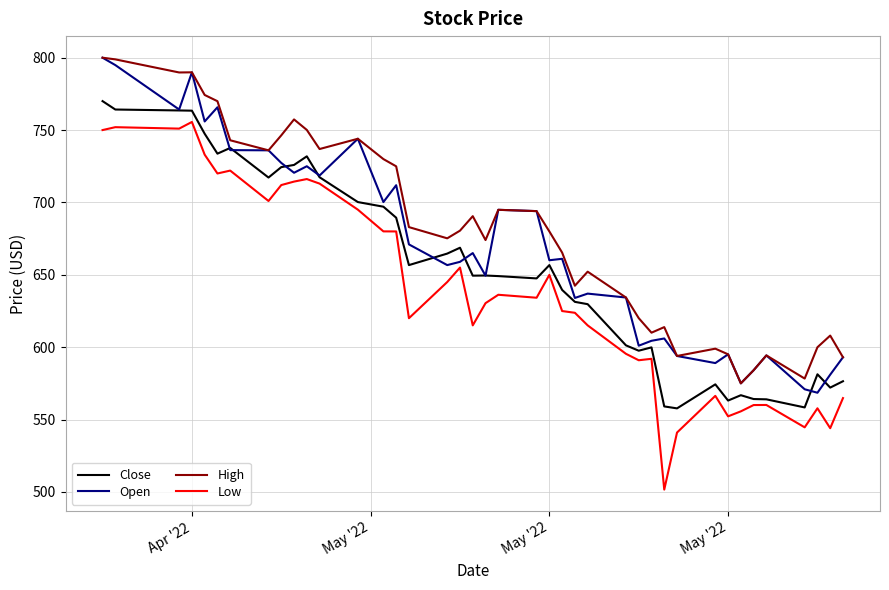

Which series has the widest spread of values?

Low